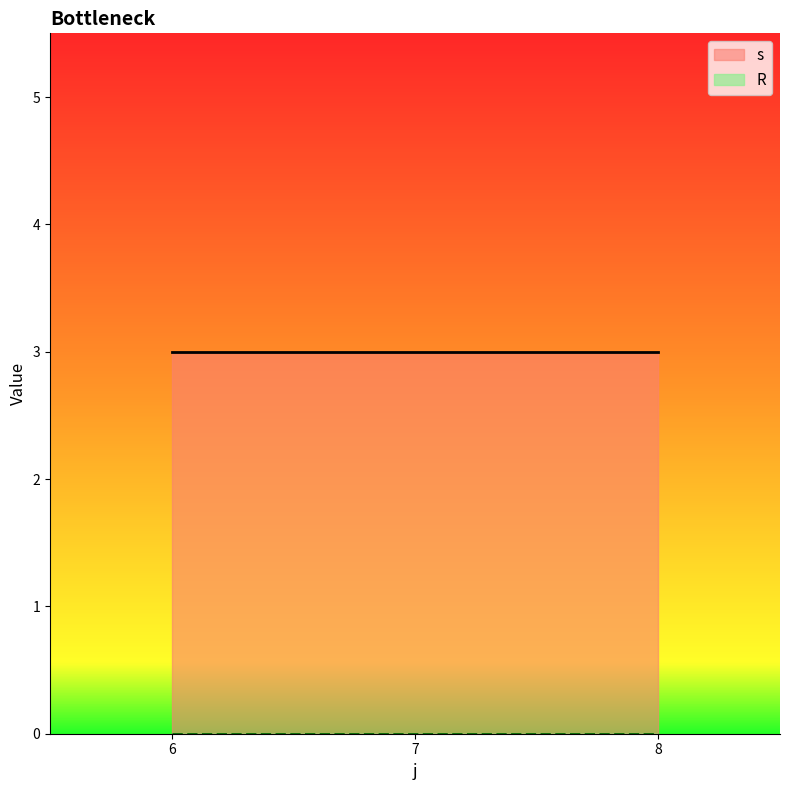

True or false: s has a value of 2 at 7.

False